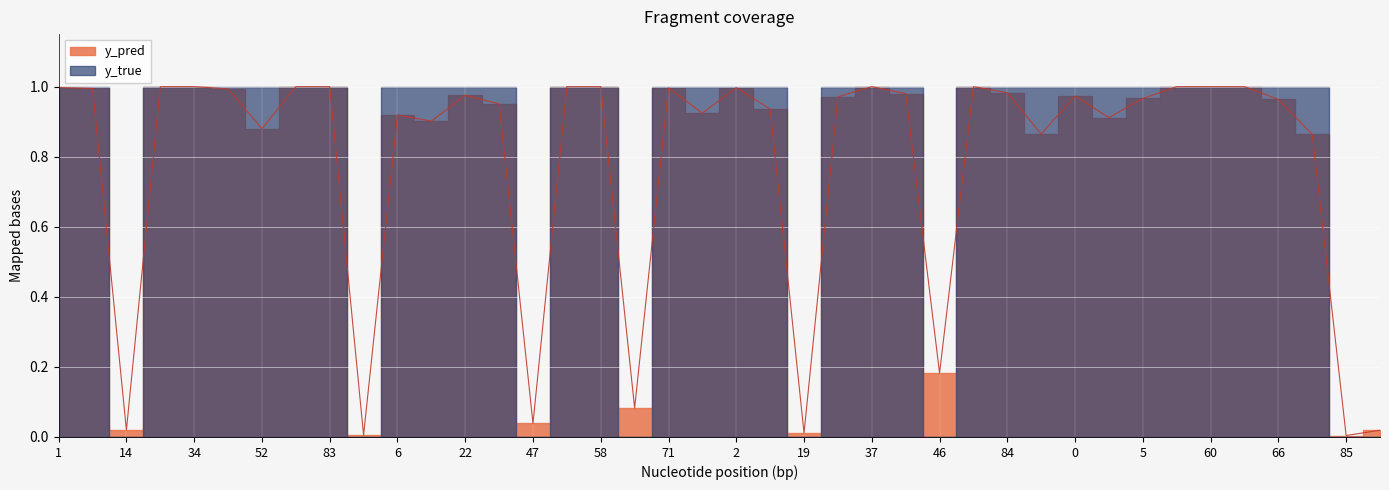

How many points are higher than both their immediate neighbors (excluding endpoints)?

11